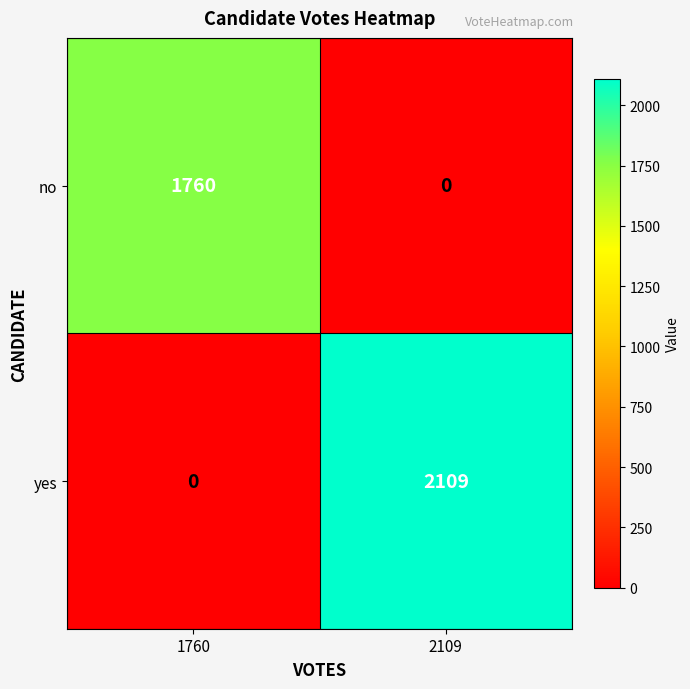

Reading left to right, transcribe all the data shown in this chart.

no: 1760	0
yes: 0	2109